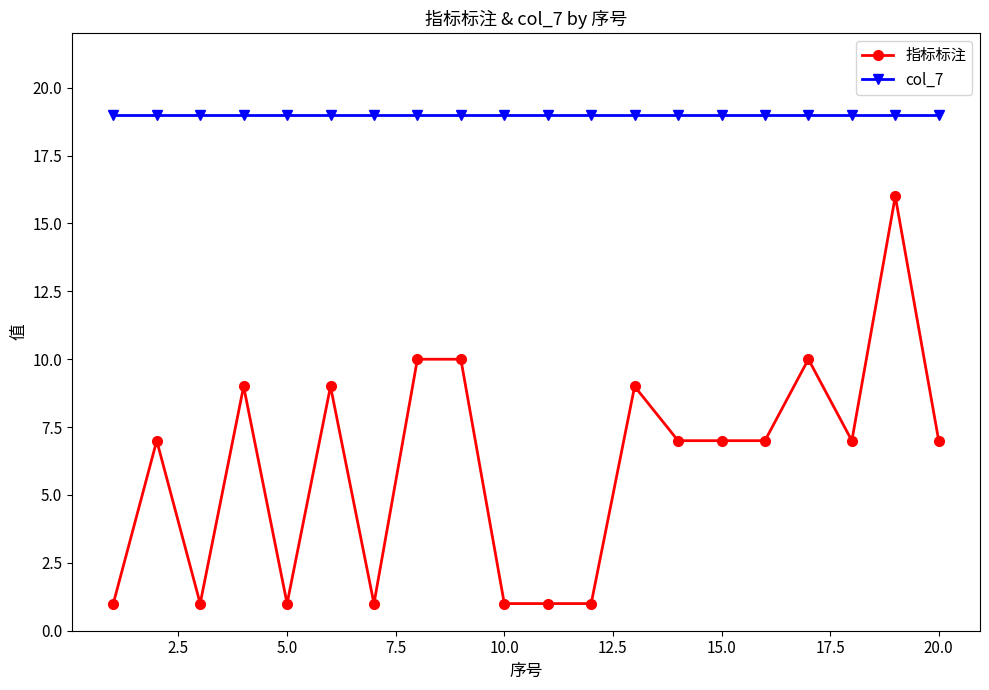

True or false: 指标标注 and col_7 intersect in this chart.

False